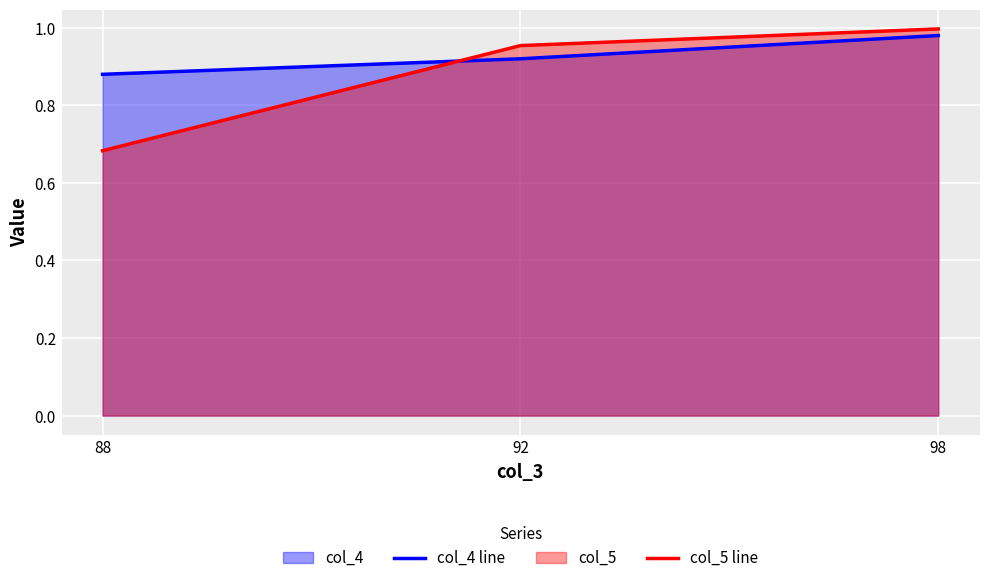

Between 88 and 92, which series saw the biggest shift?

col_5 line